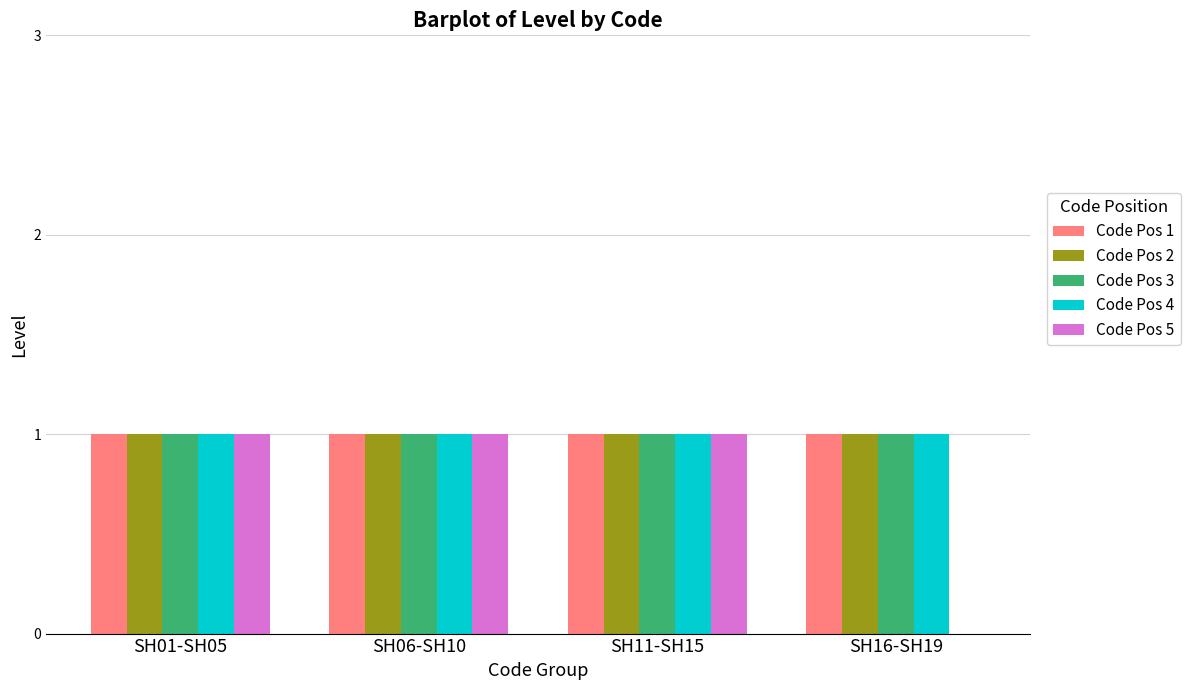

What is the approximate value of Code Pos 4 at SH16-SH19?

1